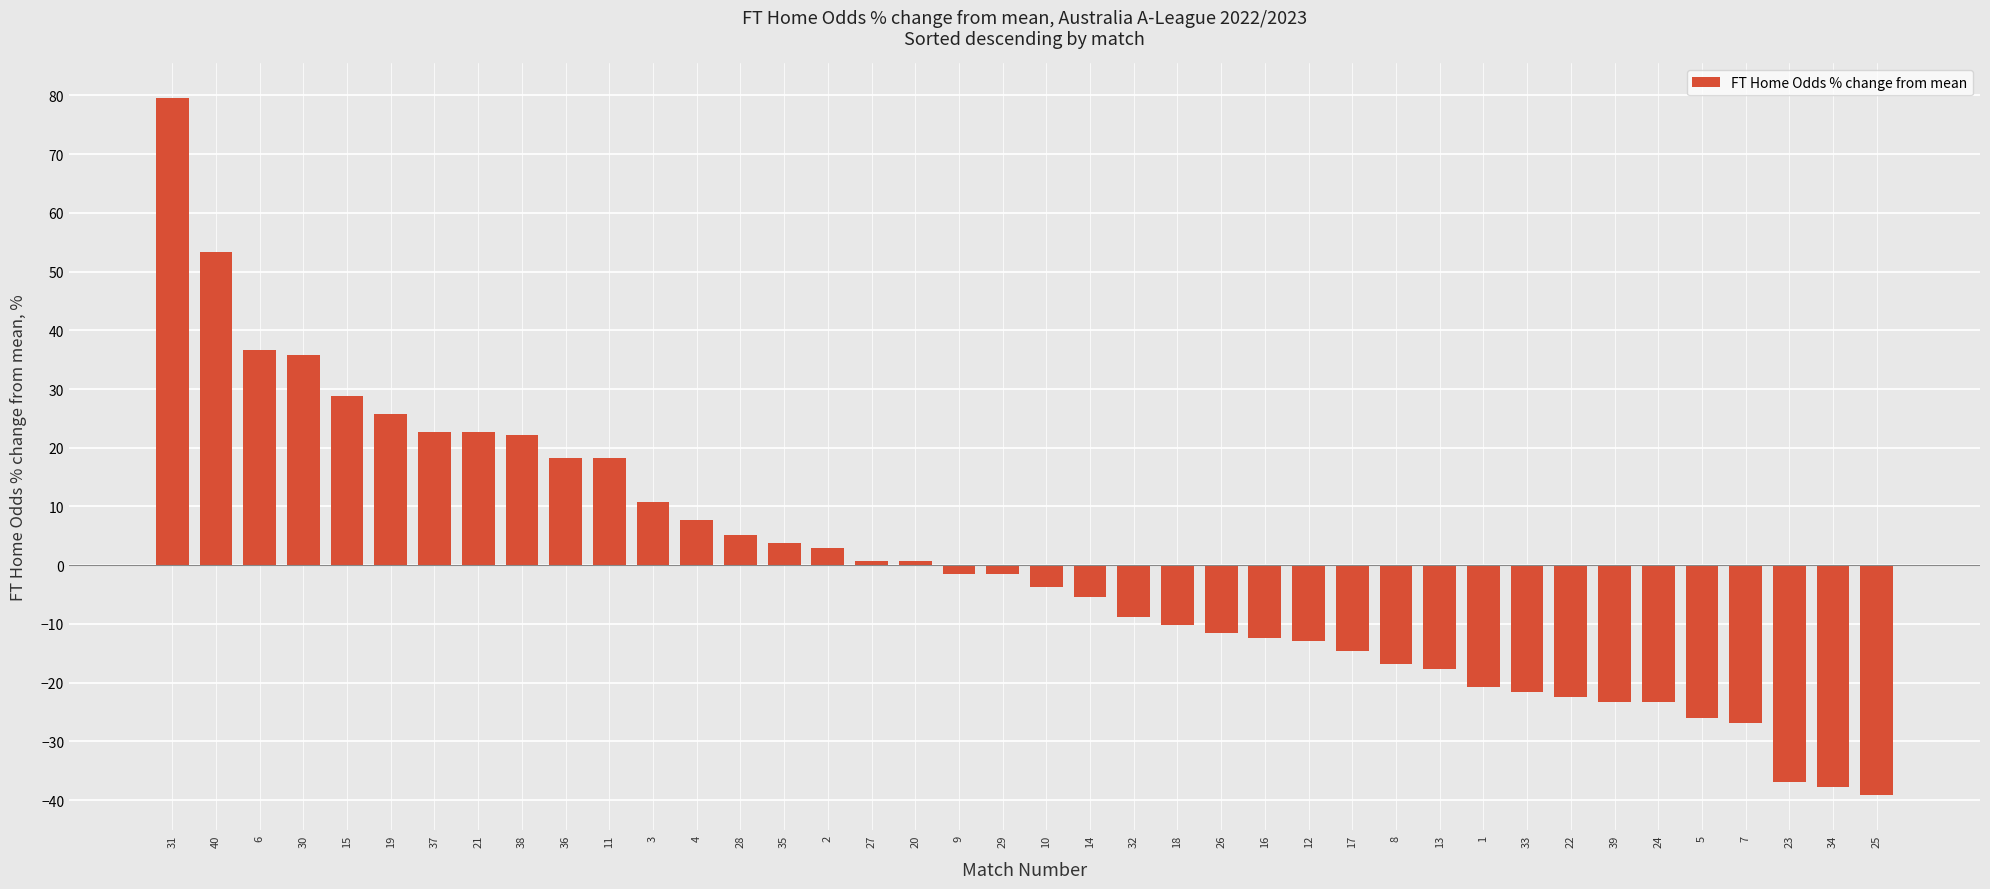

What is the difference between the values at 7 and 10?

23.2